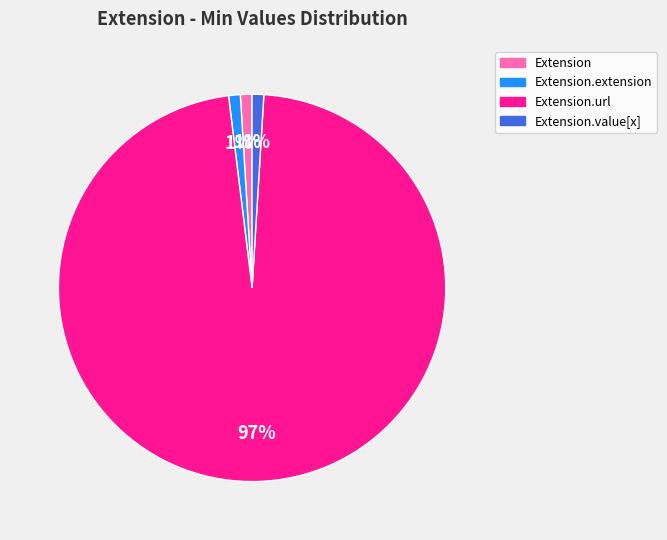

Which slice is the largest?

Extension.url